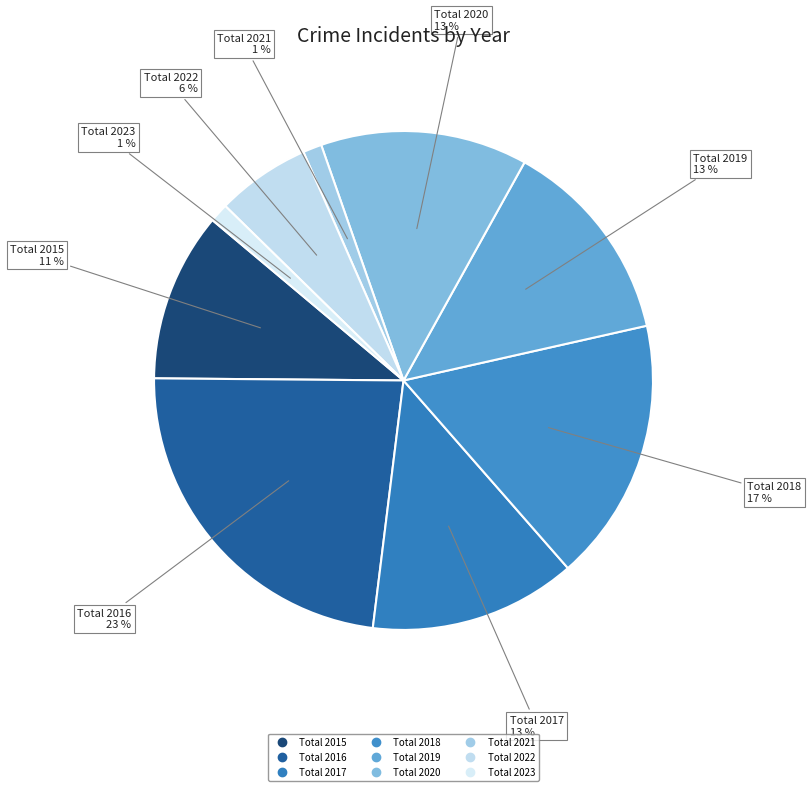

Between Total 2023 and Total 2022, which is larger?

Total 2022